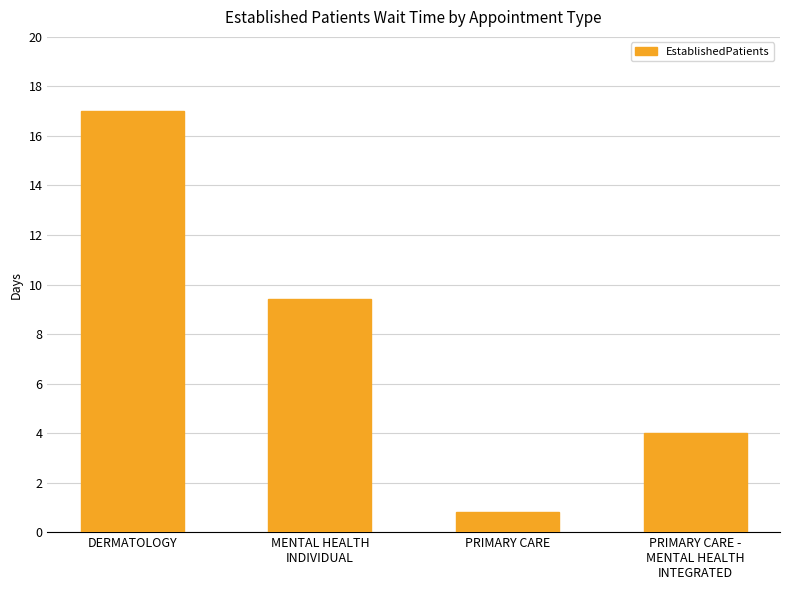

What is the approximate value at MENTAL HEALTH
INDIVIDUAL?

9.4